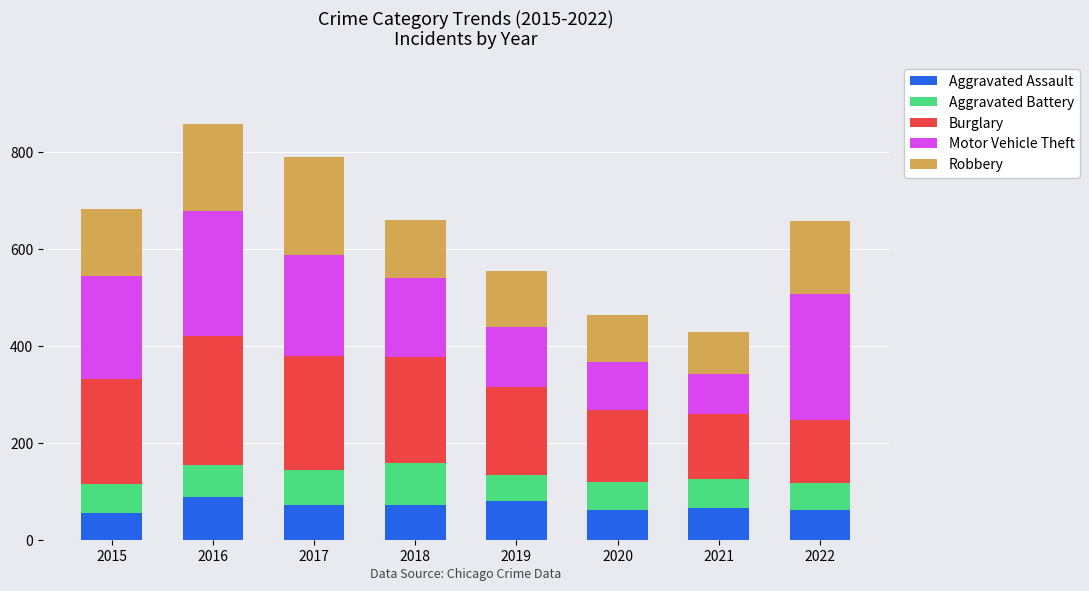

What is the difference between the second highest and minimum values in the Aggravated Assault series?

24